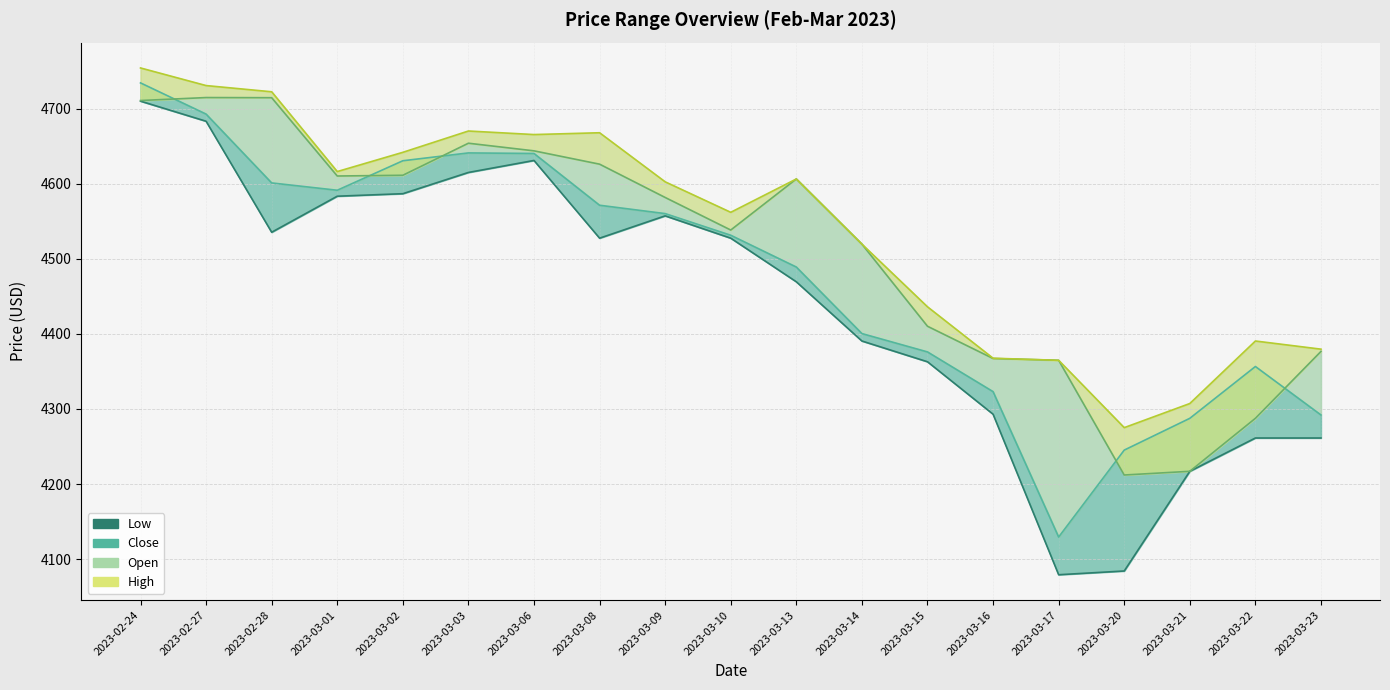

Where is Open_line nearest to the value 4463?

2023-03-15